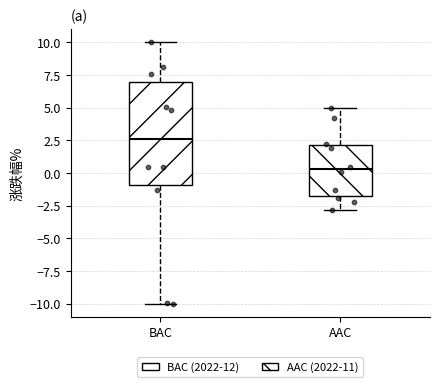

Where does the median line of the box for BAC sit on the y-axis? The values are not printed on the chart, so give them approximately, as read against the axis.

2.5